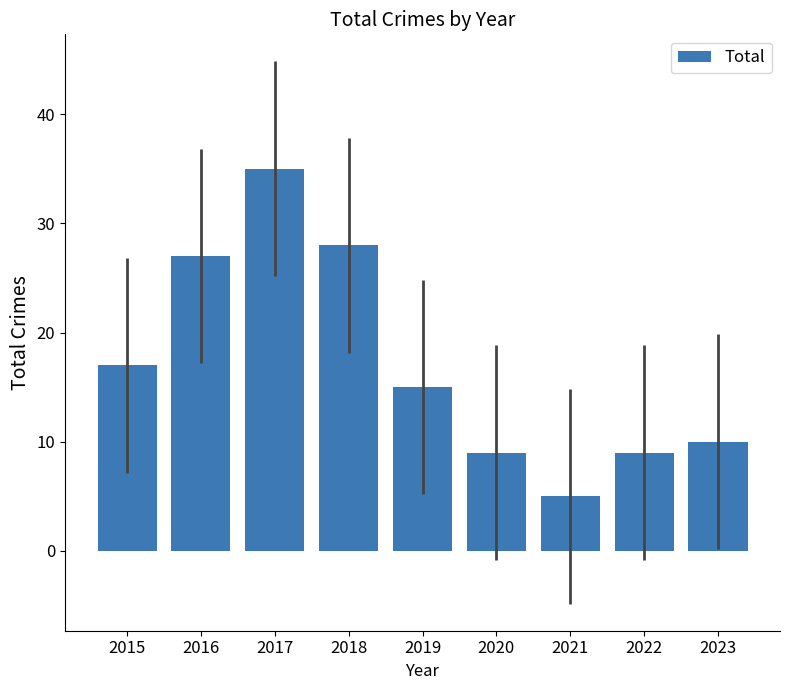

What value does the data have at 2023, to the nearest 5?

10